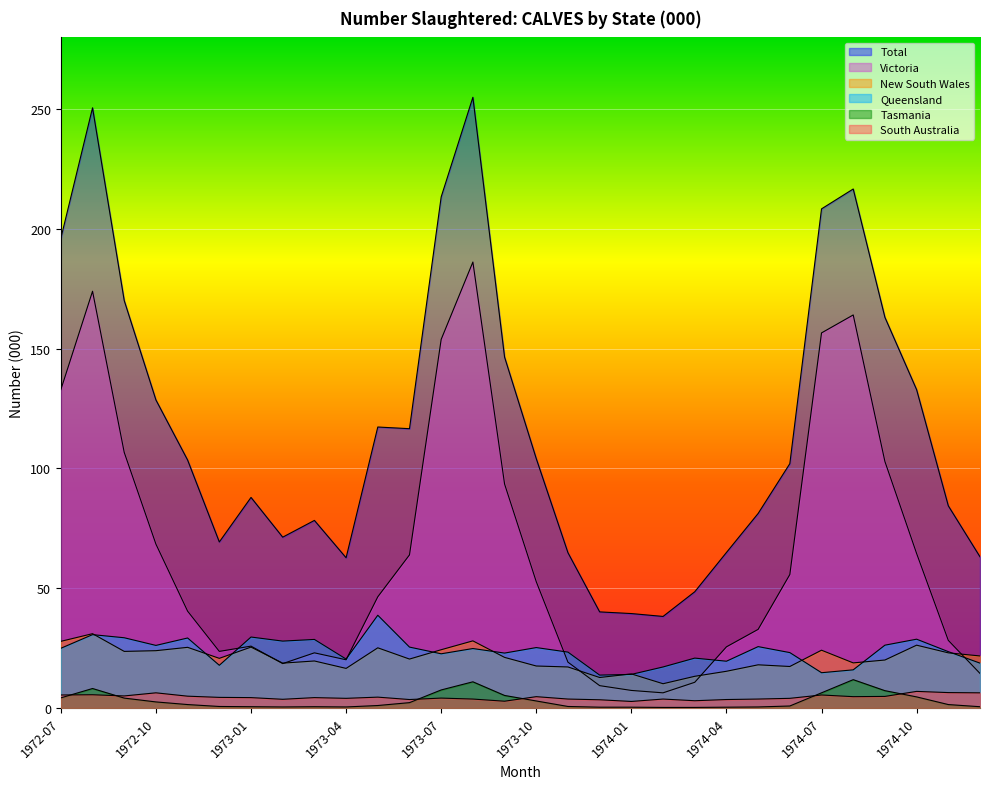

At which category is the sum across all series the highest?

1973-08